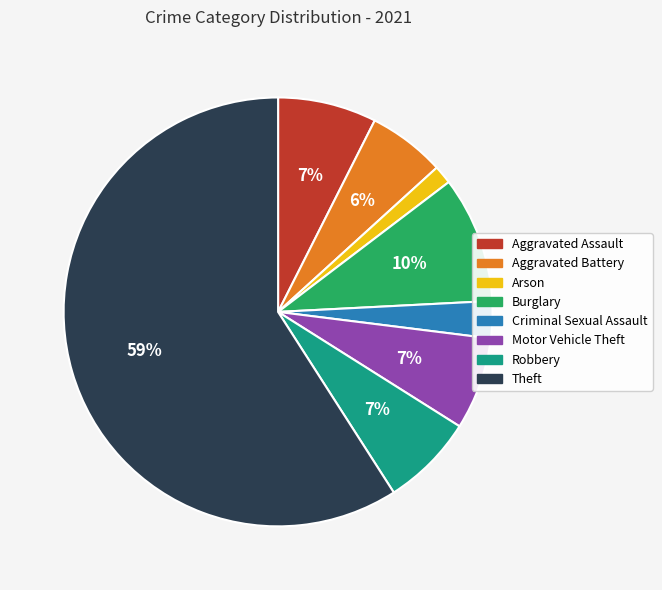

Does Arson account for over 50% of the chart?

No